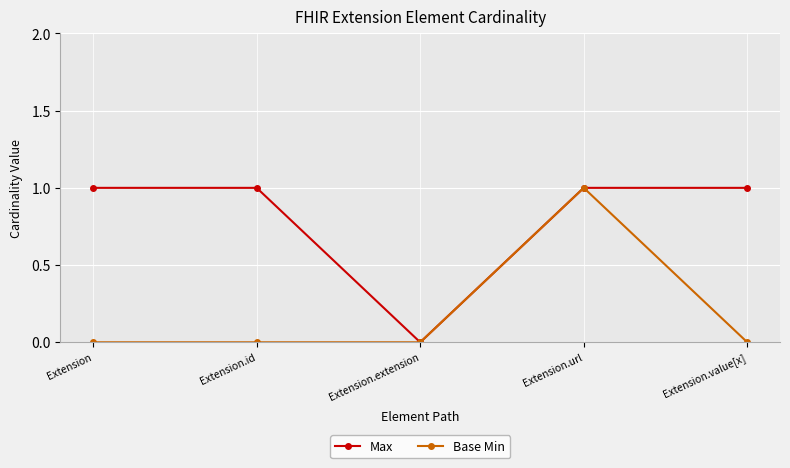

Reading left to right, what are all the values shown in this chart?

Max: Extension=1	Extension.id=1	Extension.extension=0	Extension.url=1	Extension.value[x]=1
Base Min: Extension=0	Extension.id=0	Extension.extension=0	Extension.url=1	Extension.value[x]=0